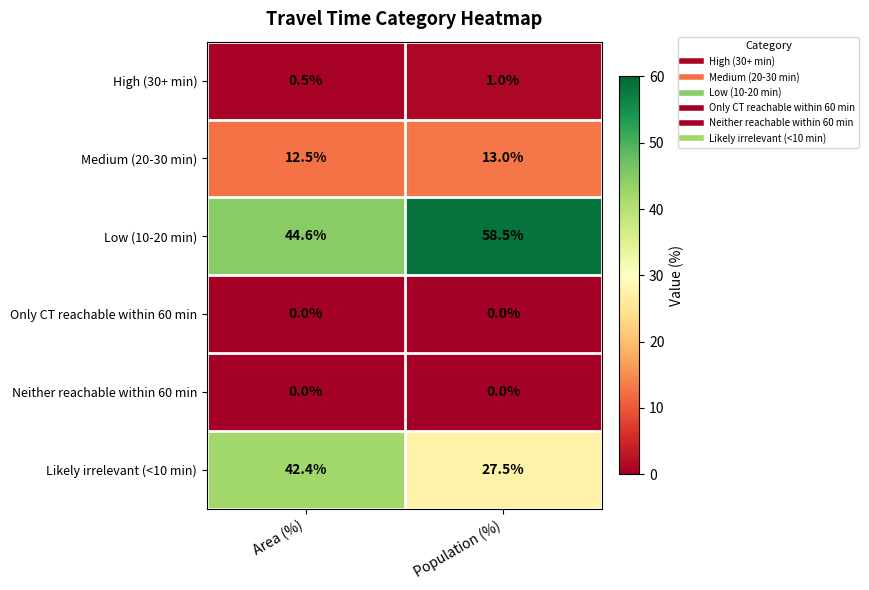

Reading left to right, list all the values displayed in this chart.

High (30+ min): Area (%)=0.5	Population (%)=1.0
Medium (20-30 min): Area (%)=12.5	Population (%)=13.0
Low (10-20 min): Area (%)=44.6	Population (%)=58.5
Only CT reachable within 60 min: Area (%)=0.0	Population (%)=0.0
Neither reachable within 60 min: Area (%)=0.0	Population (%)=0.0
Likely irrelevant (<10 min): Area (%)=42.4	Population (%)=27.5